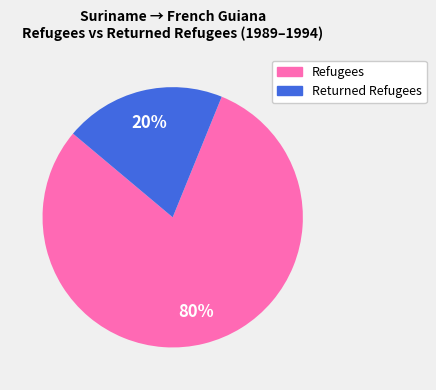

Is there a majority slice in this chart?

Yes